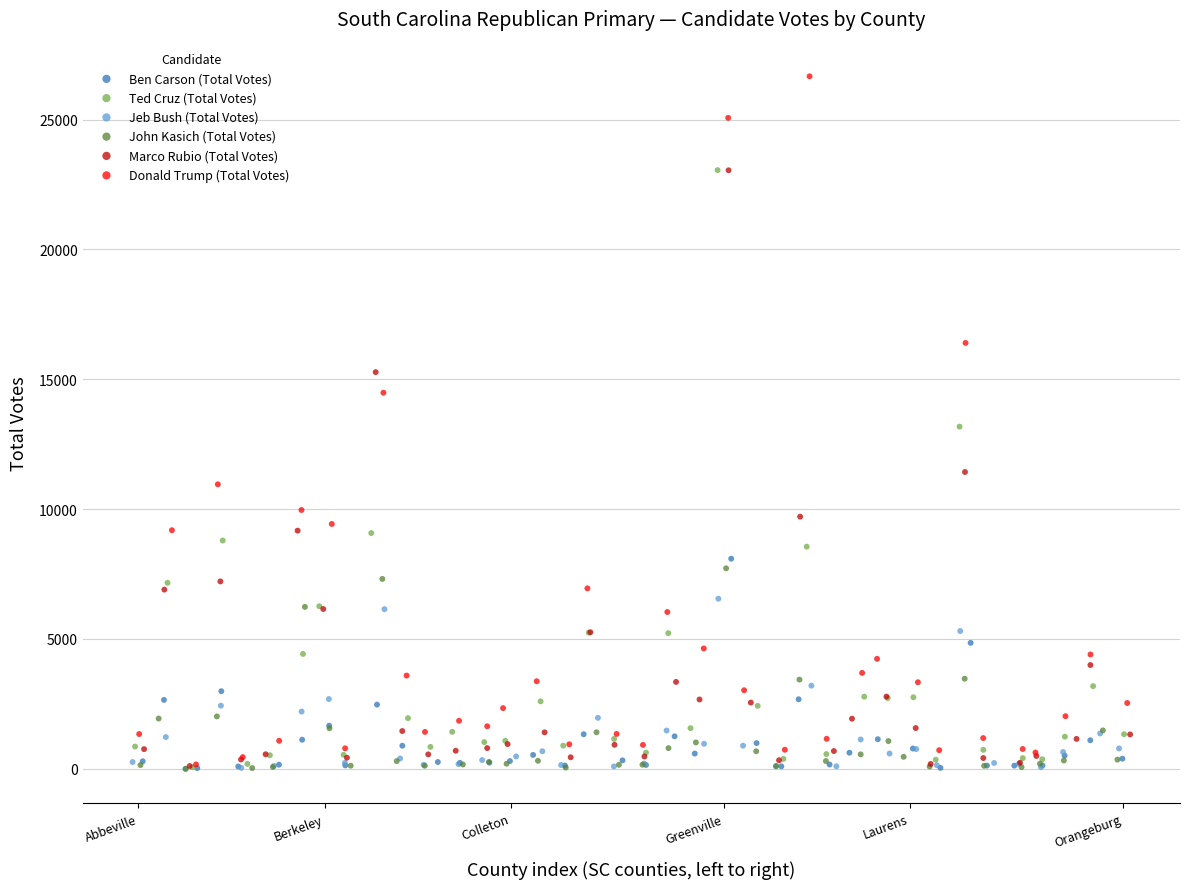

What are all the series names shown in the legend?

Ben Carson (Total Votes), Ted Cruz (Total Votes), Jeb Bush (Total Votes), John Kasich (Total Votes), Marco Rubio (Total Votes), Donald Trump (Total Votes)